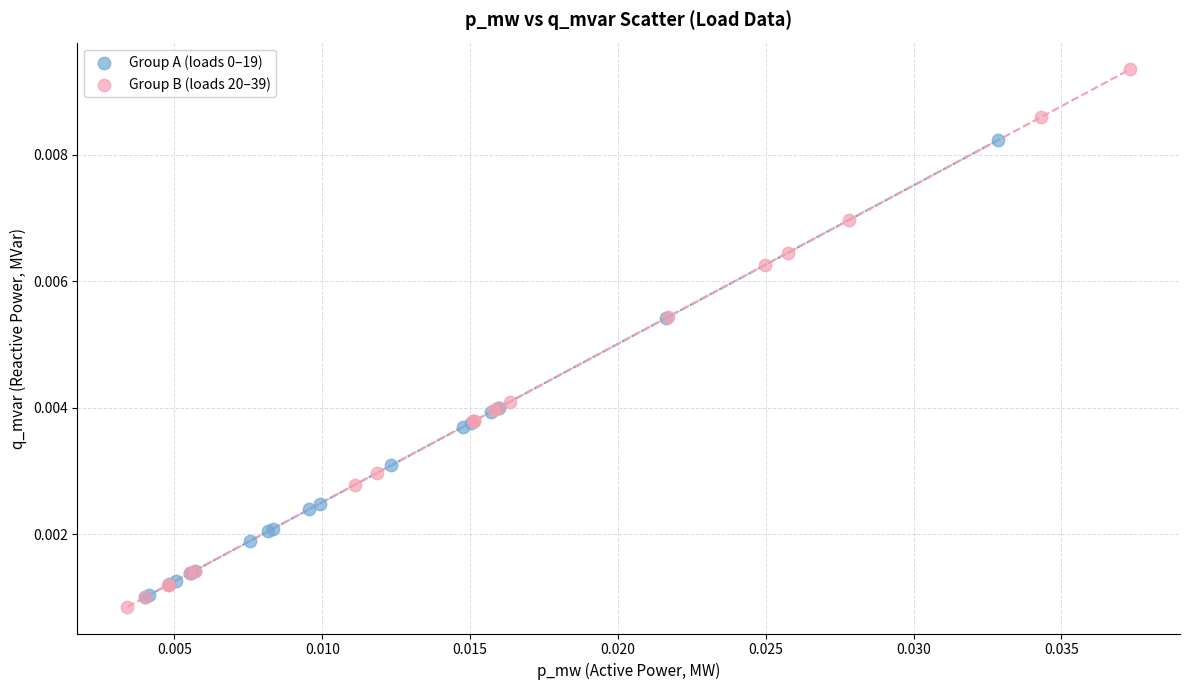

Which series reaches the maximum Y coordinate?

Group B (loads 20–39)